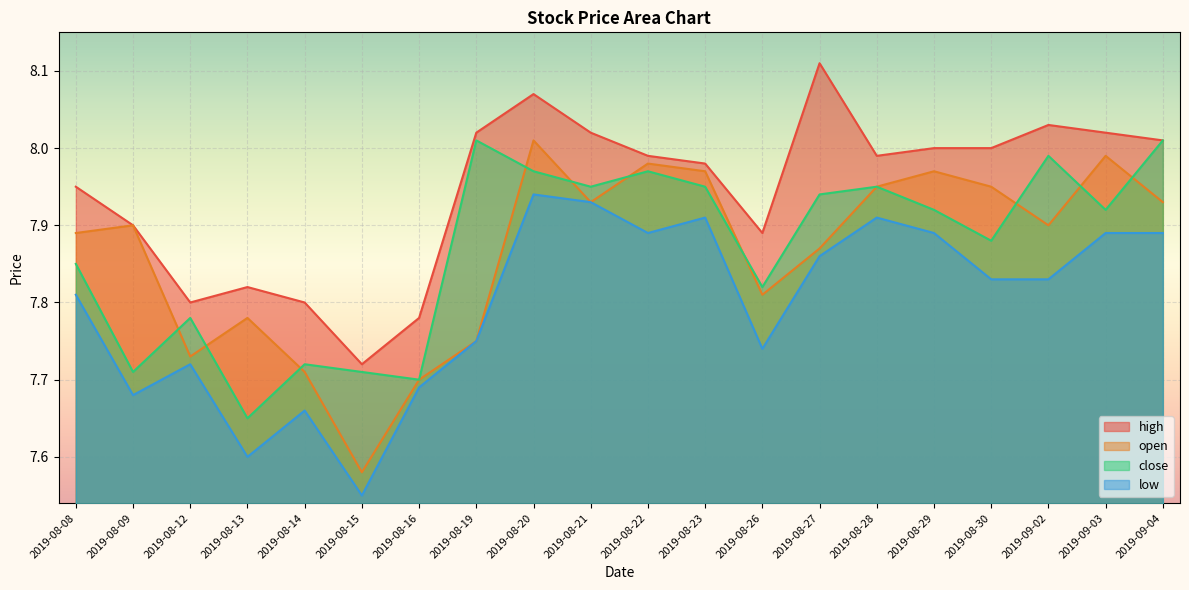

At 2019-09-02, list the series in order from smallest to largest.

low, open, close, high